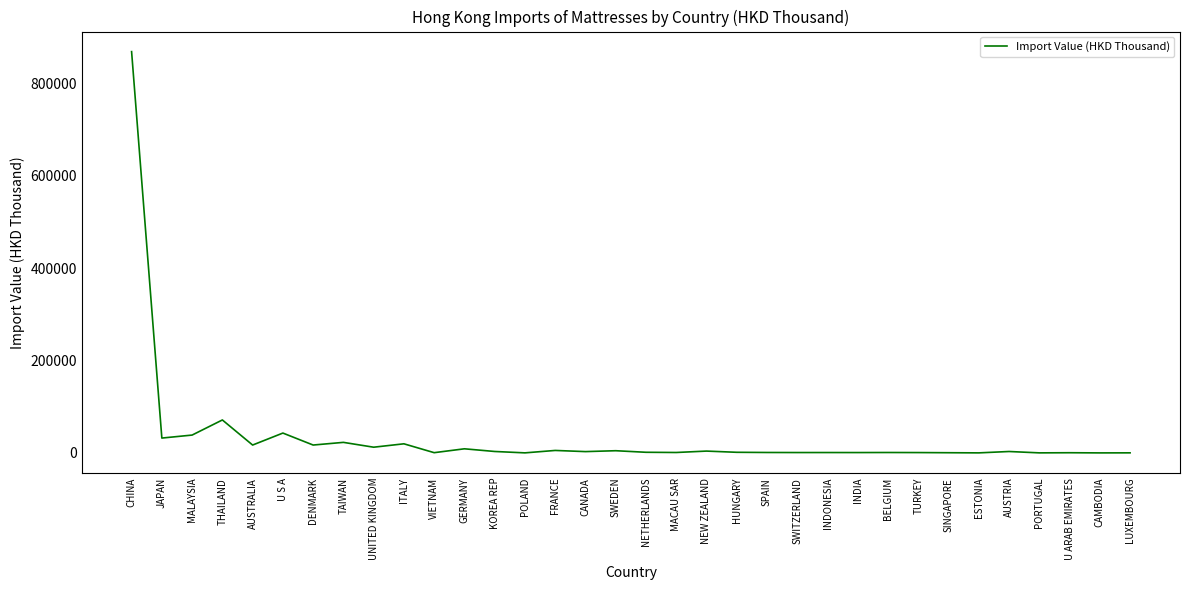

Which category has the highest value across all series?

CHINA